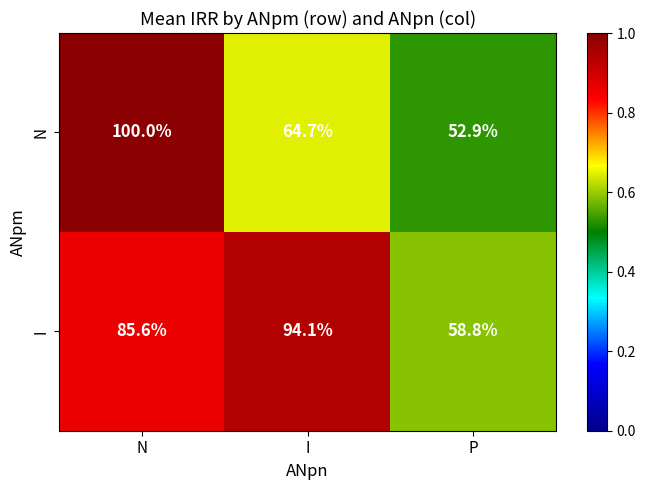

What is the average value of the I series?

79.5